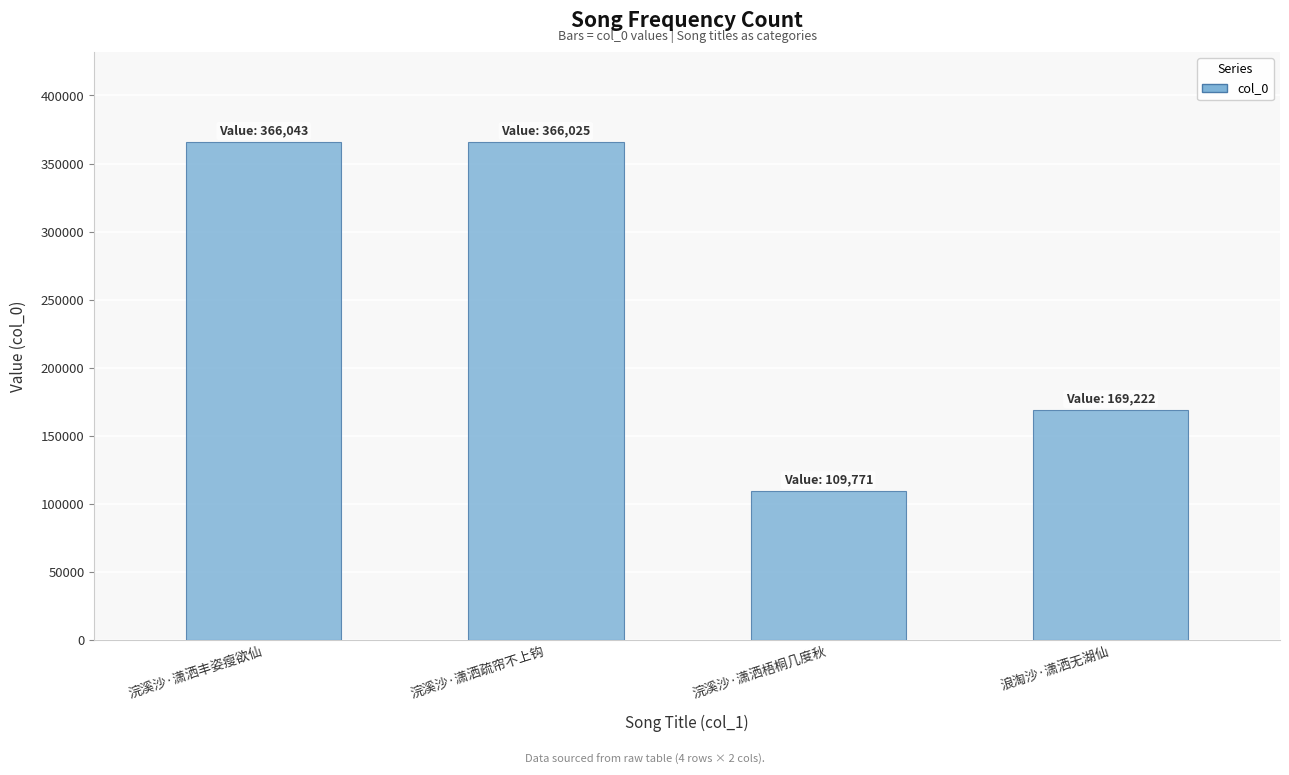

What is the smallest value displayed?

109771